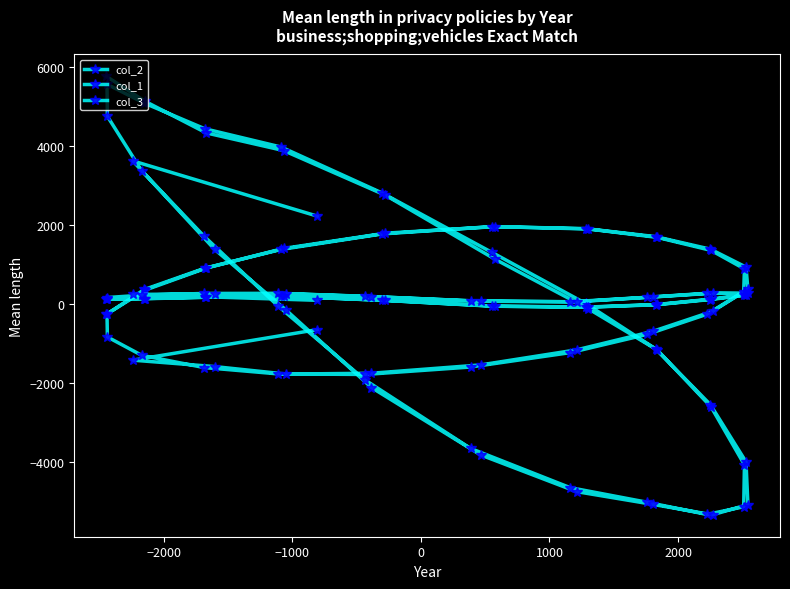

How many values in the col_3 series are below 173?

20